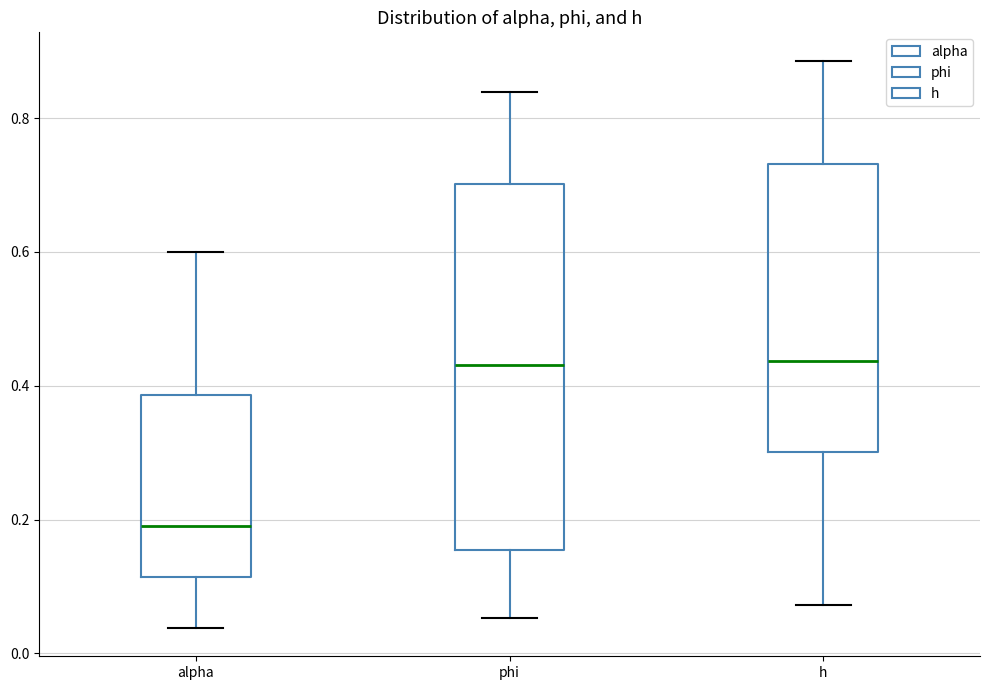

Which box is the tallest, from its lower edge to its upper edge?

phi